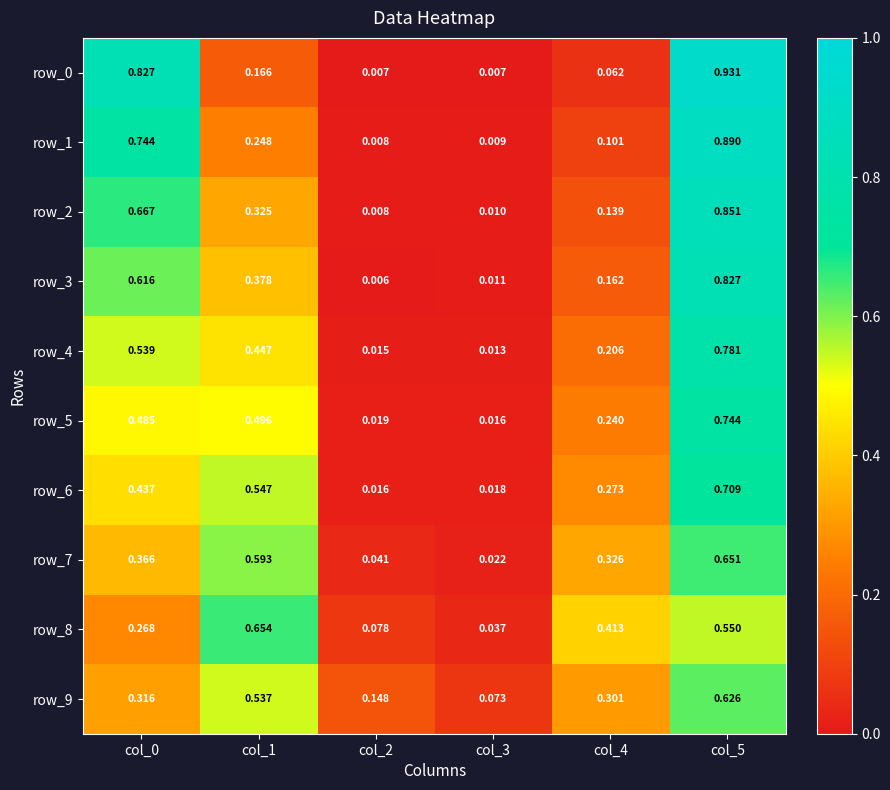

Is the value of row_5 at col_1 greater than the value of row_6 at col_5?

No